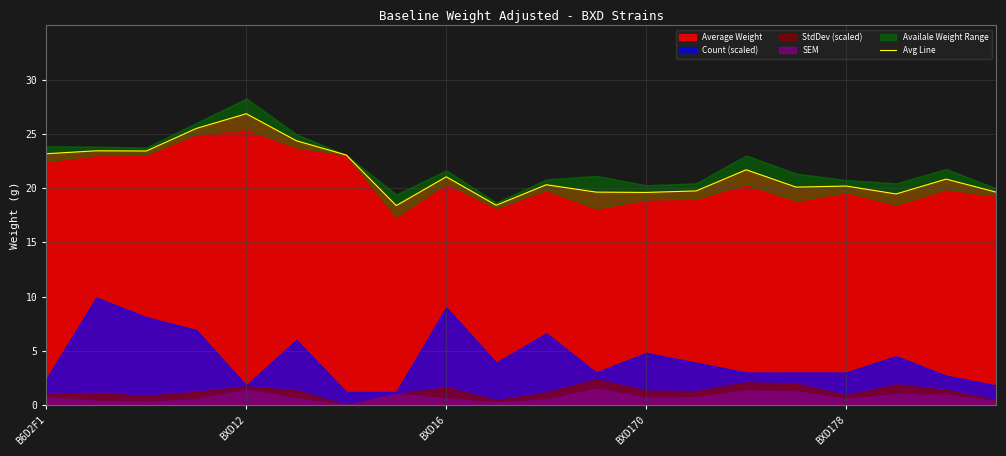

The value at 9 is 29.7. True or false?

False